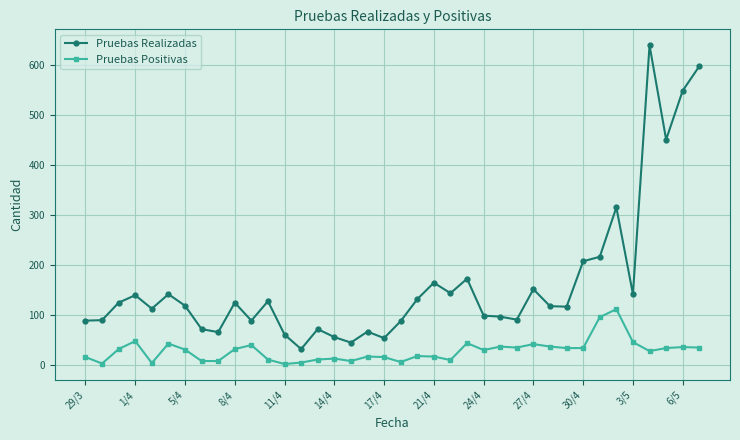

What is the maximum value shown in the chart?

640